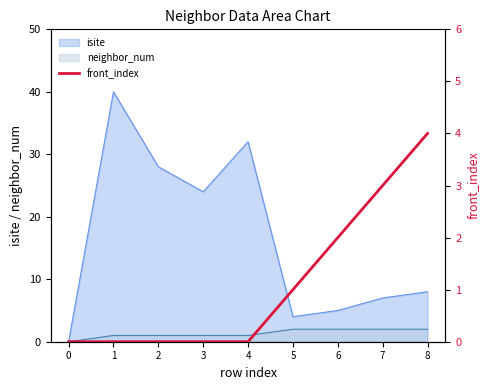

Is the value of isite at 0 greater than the value of neighbor_num at 3?

No